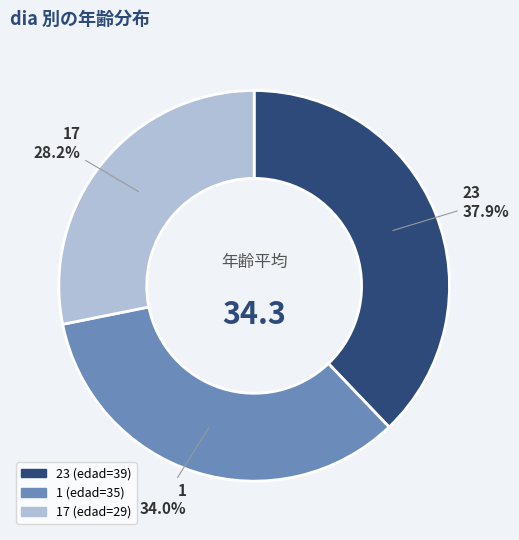

Does any single category account for the majority?

No